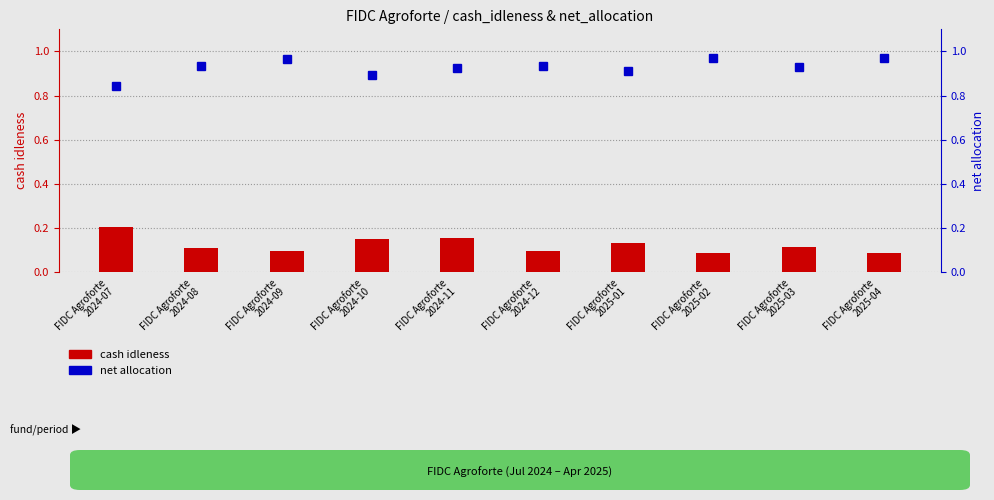

Reading left to right, what are all the values shown in this chart?

cash idleness: FIDC Agroforte
2024-07=0.2	FIDC Agroforte
2024-08=0.1	FIDC Agroforte
2024-09=0.1	FIDC Agroforte
2024-10=0.2	FIDC Agroforte
2024-11=0.2	FIDC Agroforte
2024-12=0.1	FIDC Agroforte
2025-01=0.1	FIDC Agroforte
2025-02=0.1	FIDC Agroforte
2025-03=0.1	FIDC Agroforte
2025-04=0.1
net allocation: FIDC Agroforte
2024-07=0.8	FIDC Agroforte
2024-08=0.9	FIDC Agroforte
2024-09=1.0	FIDC Agroforte
2024-10=0.9	FIDC Agroforte
2024-11=0.9	FIDC Agroforte
2024-12=0.9	FIDC Agroforte
2025-01=0.9	FIDC Agroforte
2025-02=1.0	FIDC Agroforte
2025-03=0.9	FIDC Agroforte
2025-04=1.0